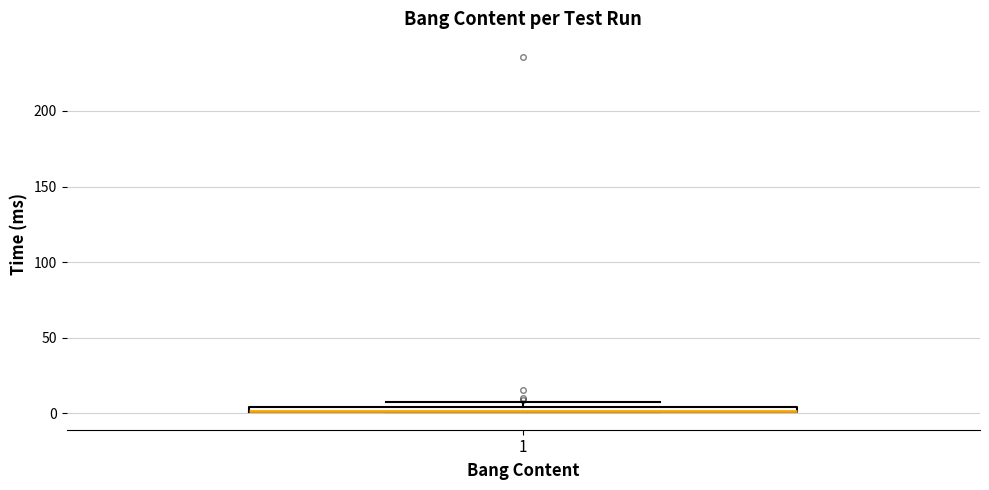

Where is the upper edge of the box at x = 1 on the y-axis? The values are not printed on the chart, so give them approximately, as read against the axis.

5